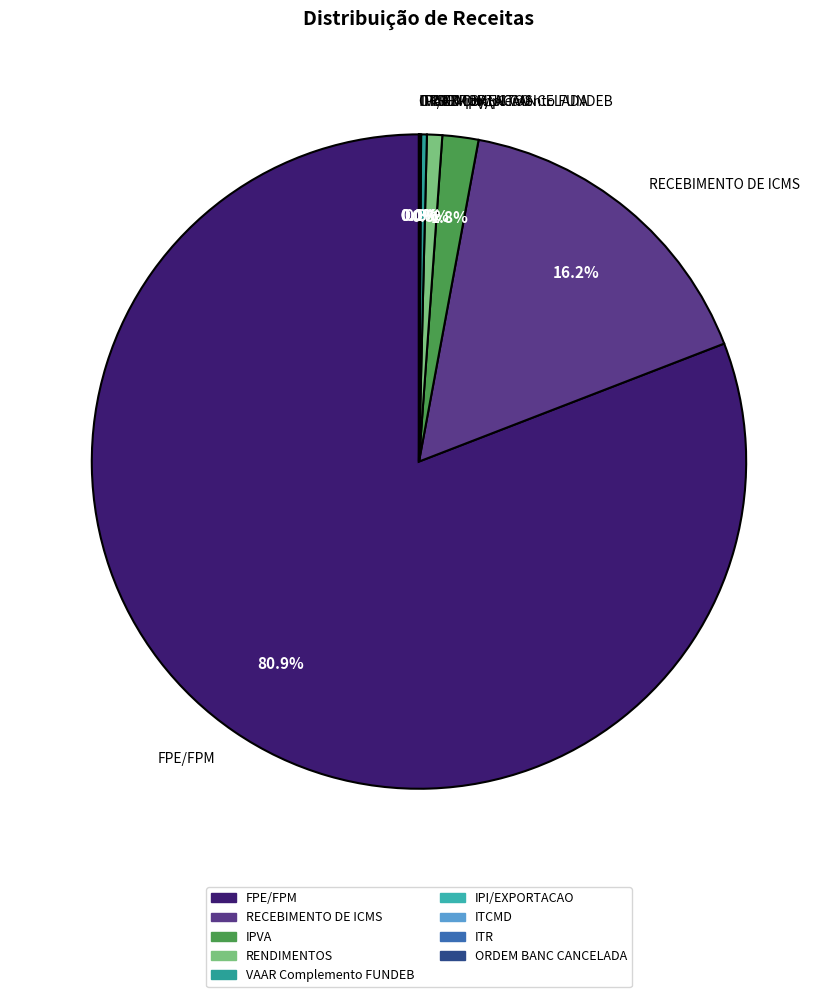

Is there any slice that represents more than half of the pie?

Yes